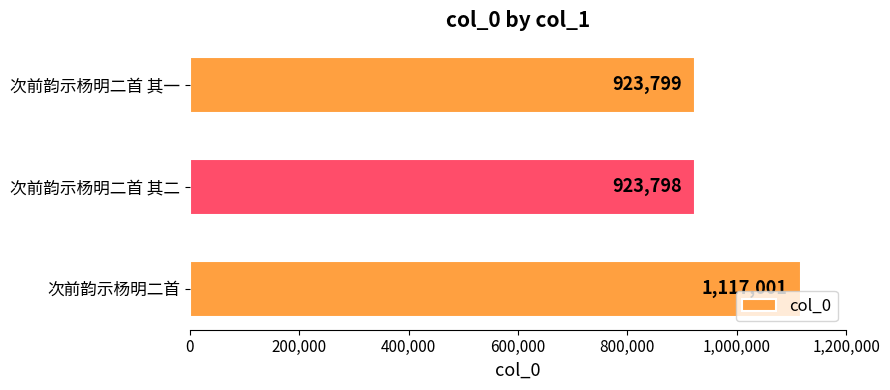

Rank the categories by value from highest to lowest.

次前韵示杨明二首, 次前韵示杨明二首 其一, 次前韵示杨明二首 其二